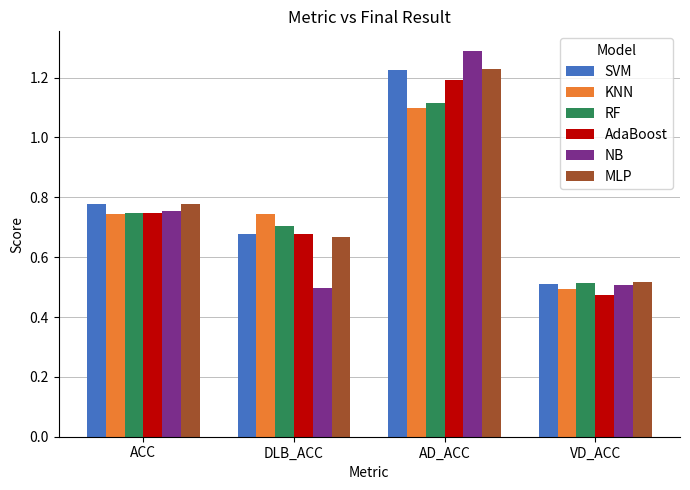

How many categories are shown in the chart?

4